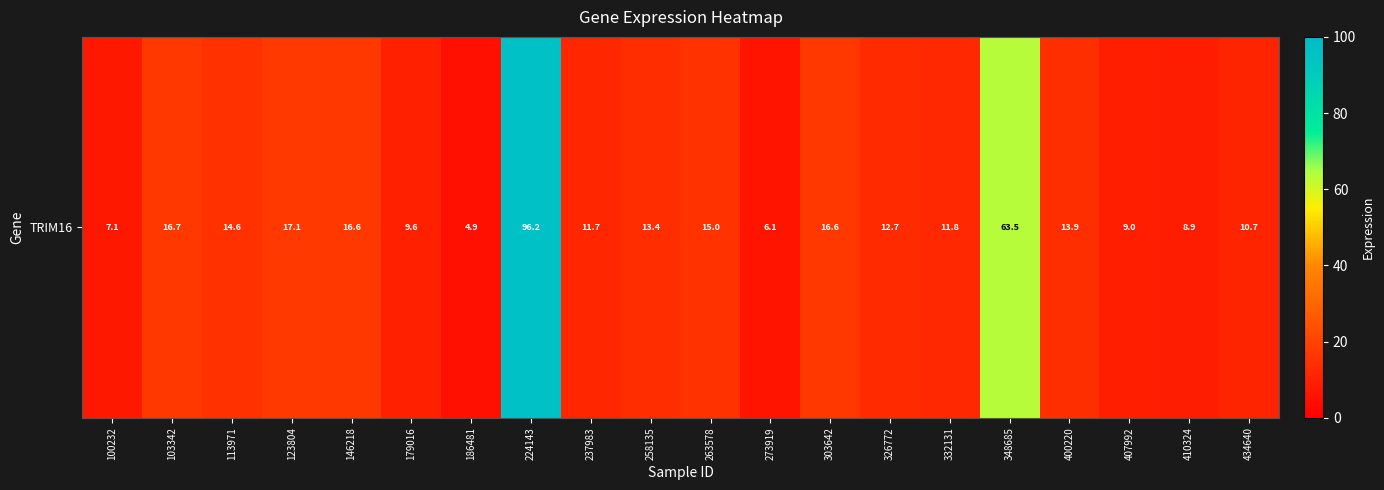

Which has a higher value, 410324 or 303642?

303642